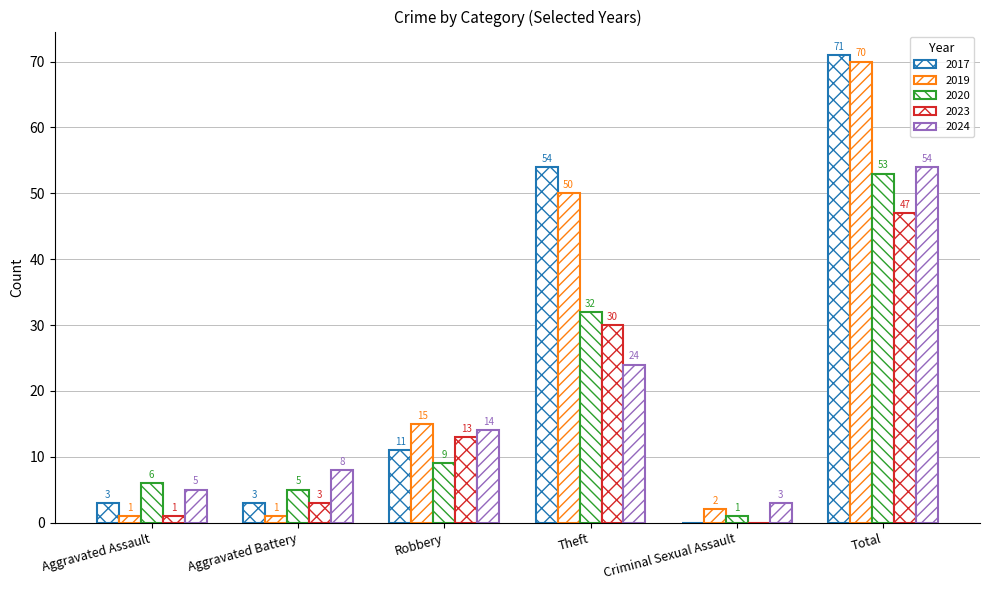

Reading right to left, what are all the values shown in this chart?

2017: 71	0	54	11	3	3
2019: 70	2	50	15	1	1
2020: 53	1	32	9	5	6
2023: 47	0	30	13	3	1
2024: 54	3	24	14	8	5